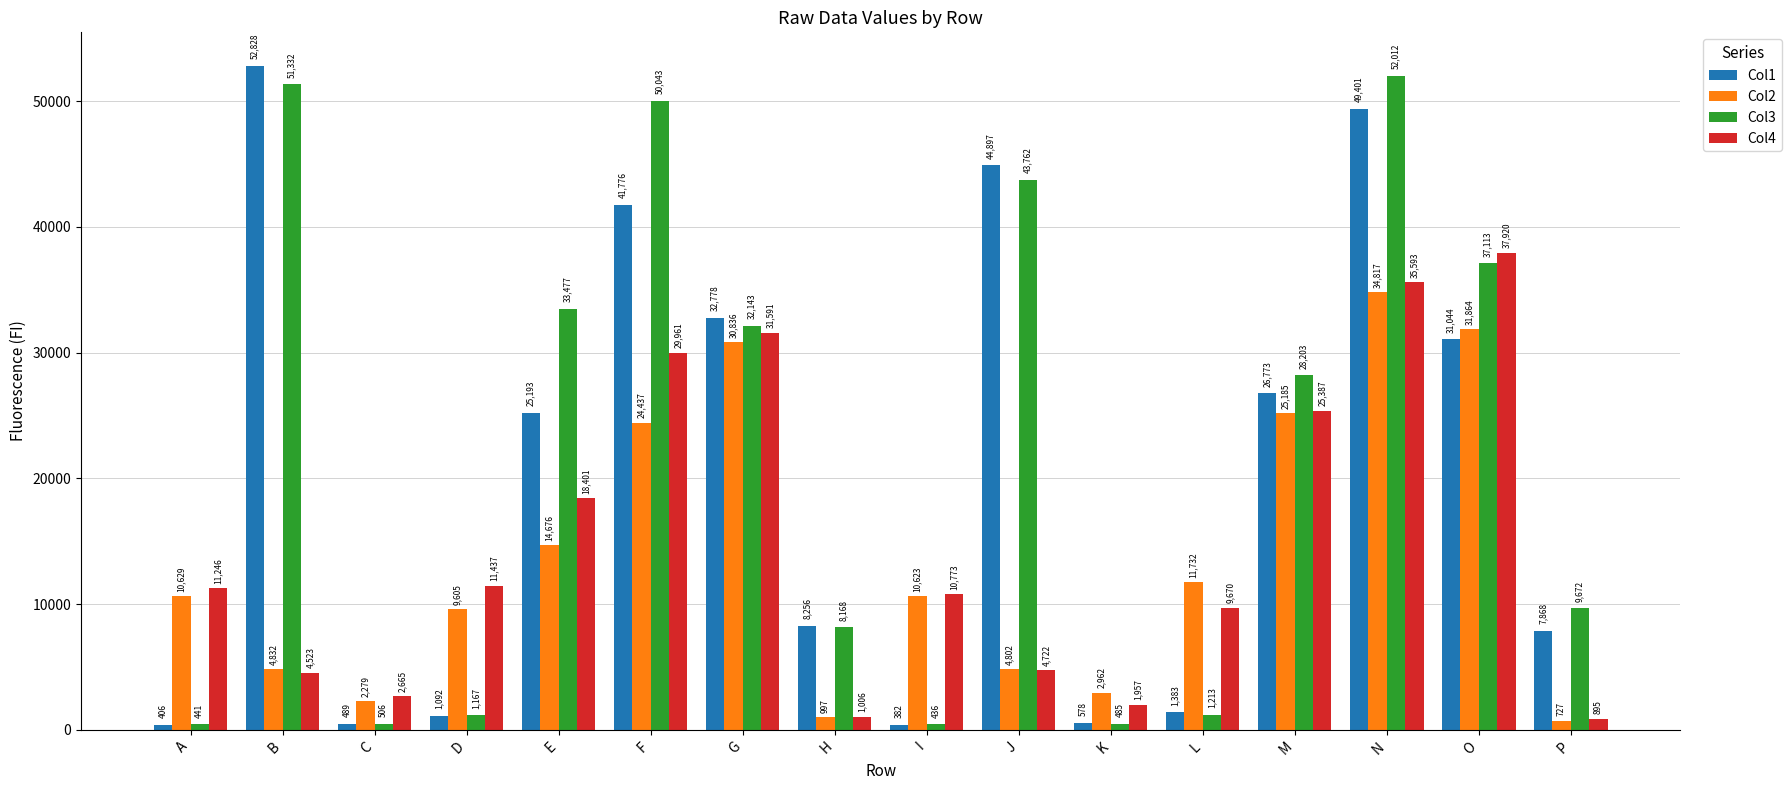

The Col2 series shows 25185 at M. True or false?

True